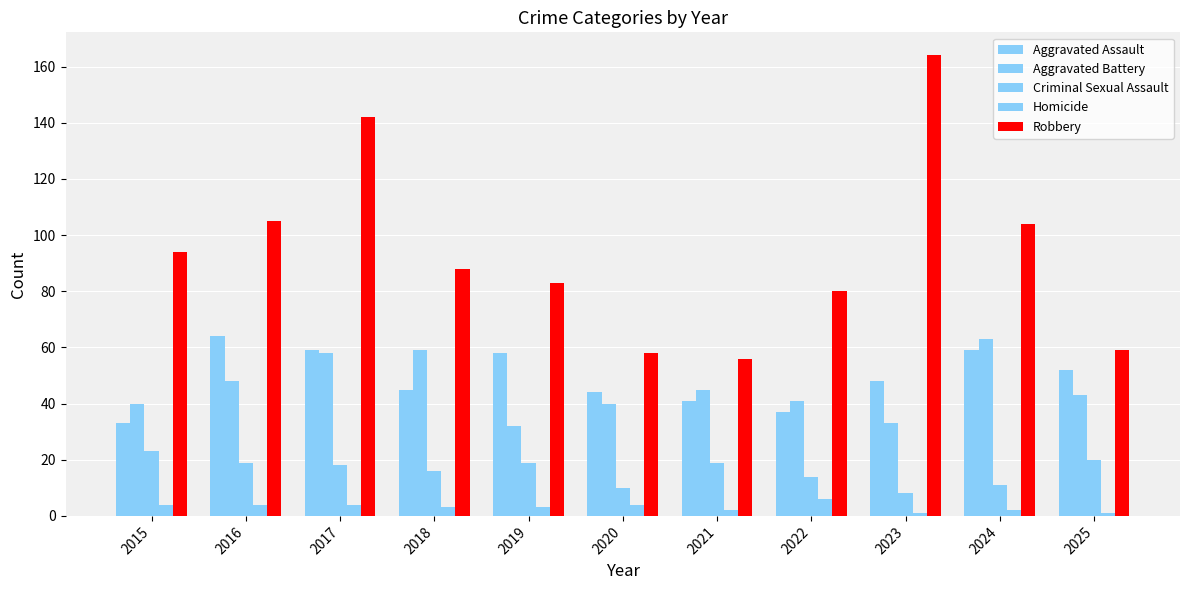

How many data points in Robbery are less than 88?

5